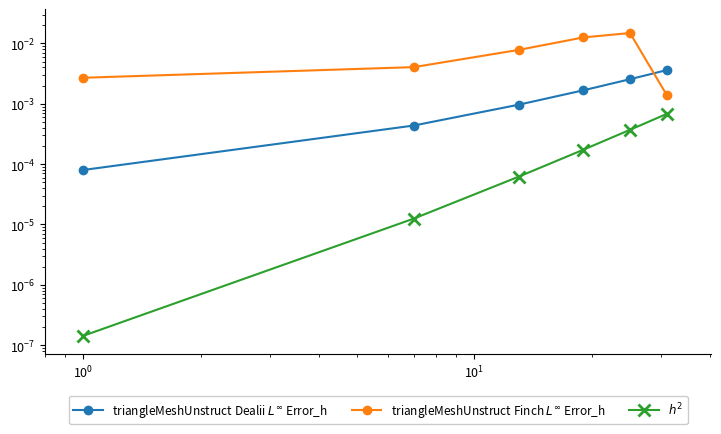

The value of triangleMeshUnstruct Dealii $L^\infty$ Error_h at $\mathdefault{10^{-2}}$ is 0.0. True or false?

False